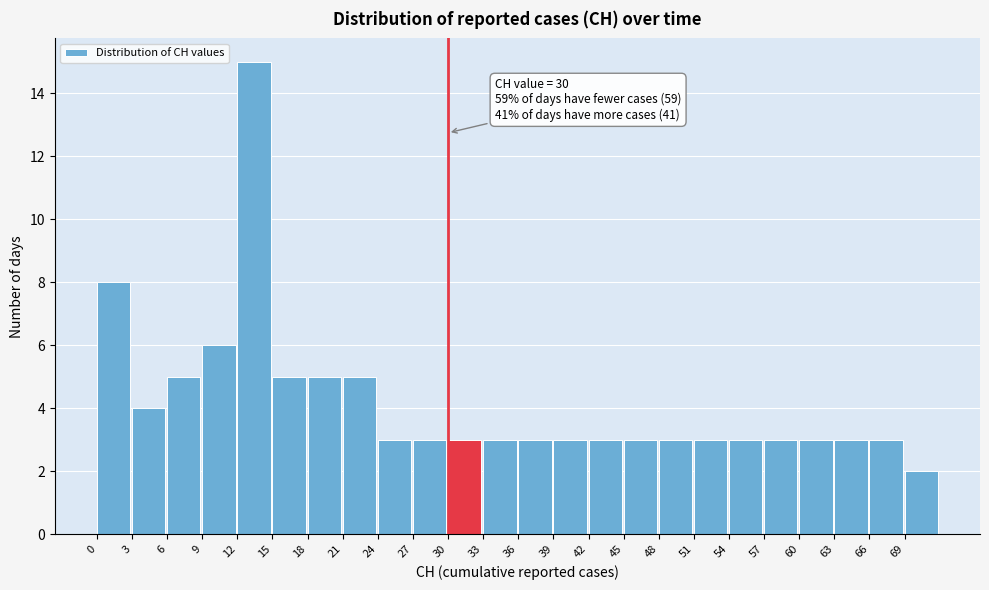

Which range on the x-axis has the tallest bar?

12 to 15